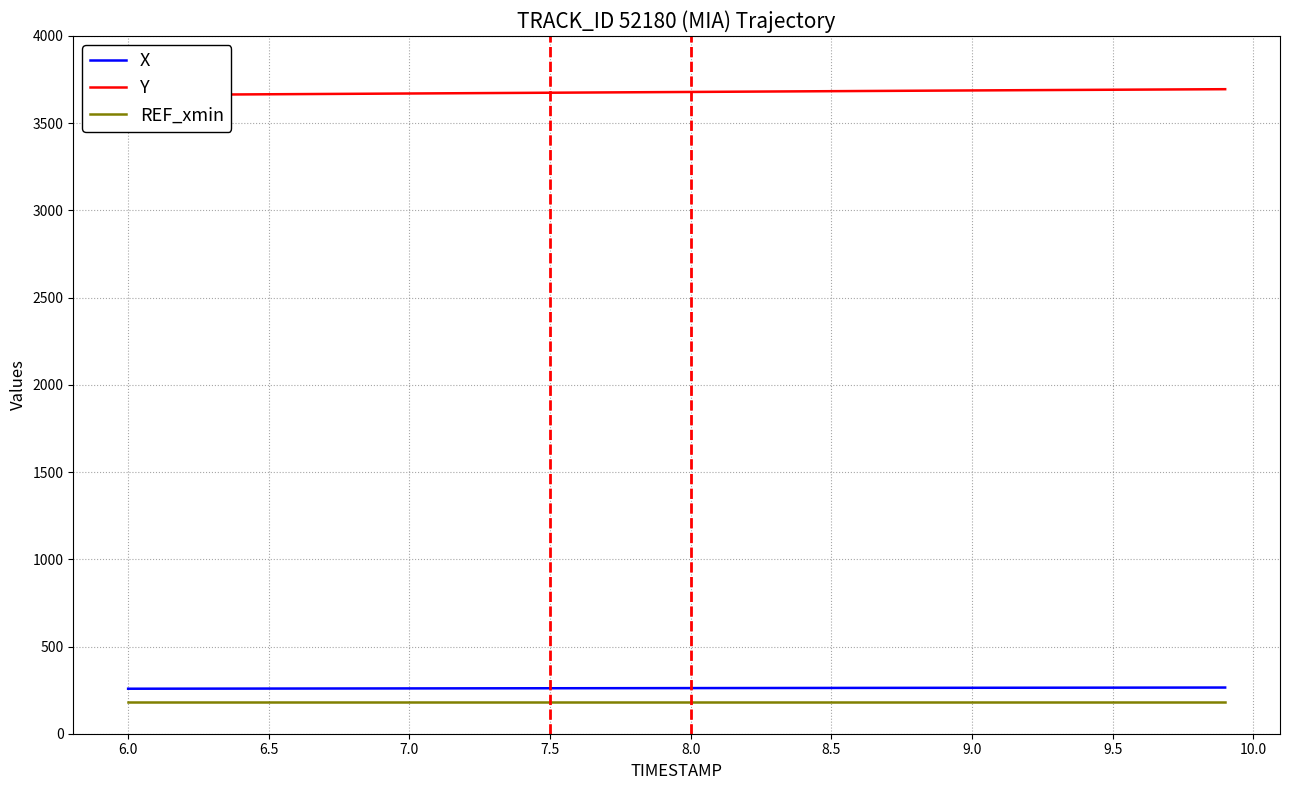

Reading left to right, list all the values displayed in this chart.

X: 258.0	258.1	258.3	258.5	258.7	258.9	259.0	259.2	259.4	259.6	259.8	259.9	260.1	260.3	260.5	260.7	260.9	261.0	261.2	261.4	261.6	261.8	262.0	262.1	262.3	262.5	262.7	262.8	263.0	263.2	263.4	263.5	263.7	263.8	264.0	264.2	264.3	264.5	264.6	264.8
Y: 3661.4	3662.2	3663.1	3664.0	3664.9	3665.8	3666.7	3667.6	3668.5	3669.3	3670.2	3671.1	3672.0	3672.9	3673.8	3674.7	3675.6	3676.5	3677.3	3678.2	3679.1	3680.0	3680.9	3681.8	3682.7	3683.6	3684.4	3685.3	3686.1	3686.9	3687.8	3688.6	3689.4	3690.2	3691.0	3691.8	3692.6	3693.3	3694.1	3694.9
REF_xmin: 181.8	181.8	181.8	181.8	181.8	181.8	181.8	181.8	181.8	181.8	181.8	181.8	181.8	181.8	181.8	181.8	181.8	181.8	181.8	181.8	181.8	181.8	181.8	181.8	181.8	181.8	181.8	181.8	181.8	181.8	181.8	181.8	181.8	181.8	181.8	181.8	181.8	181.8	181.8	181.8